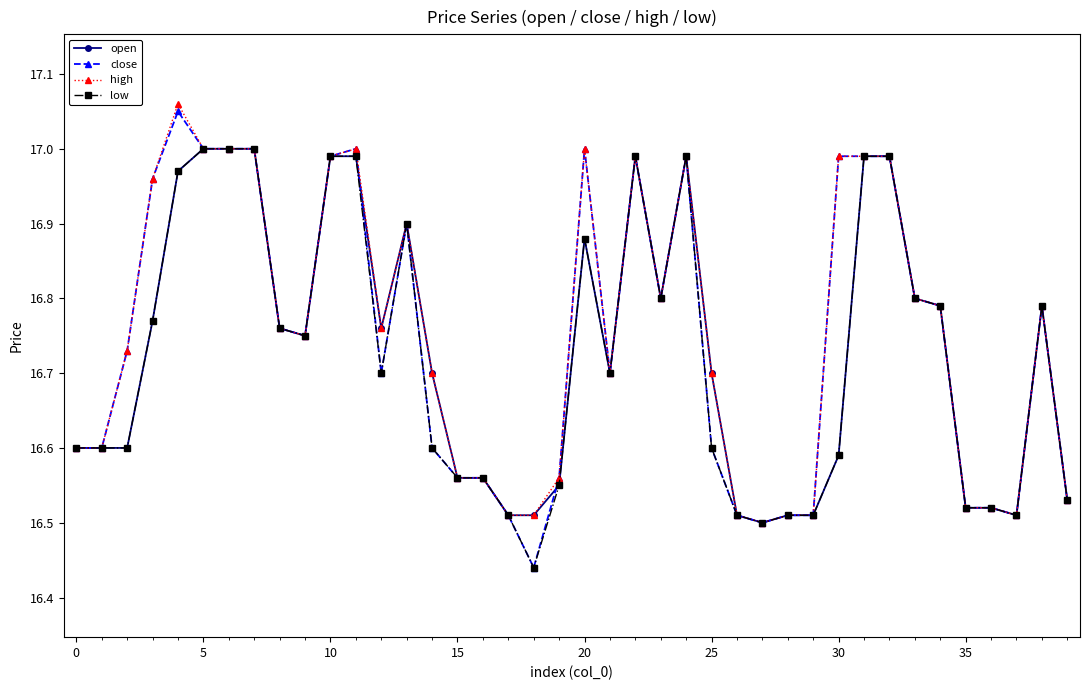

At how many categories does at least one series exceed 16?

40